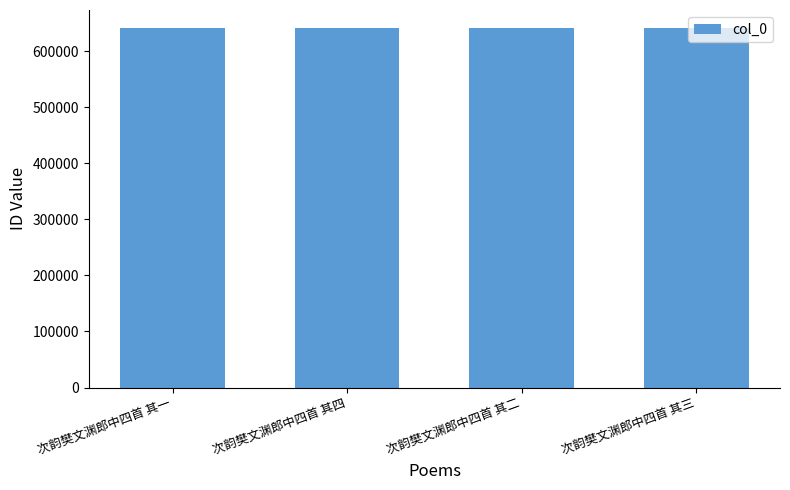

Read the value at 次韵樊文渊郎中四首 其四.

641614